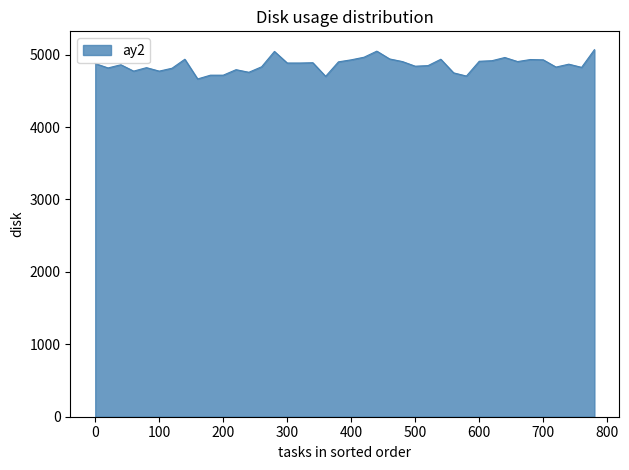

What is the minimum value shown in the chart?

4664